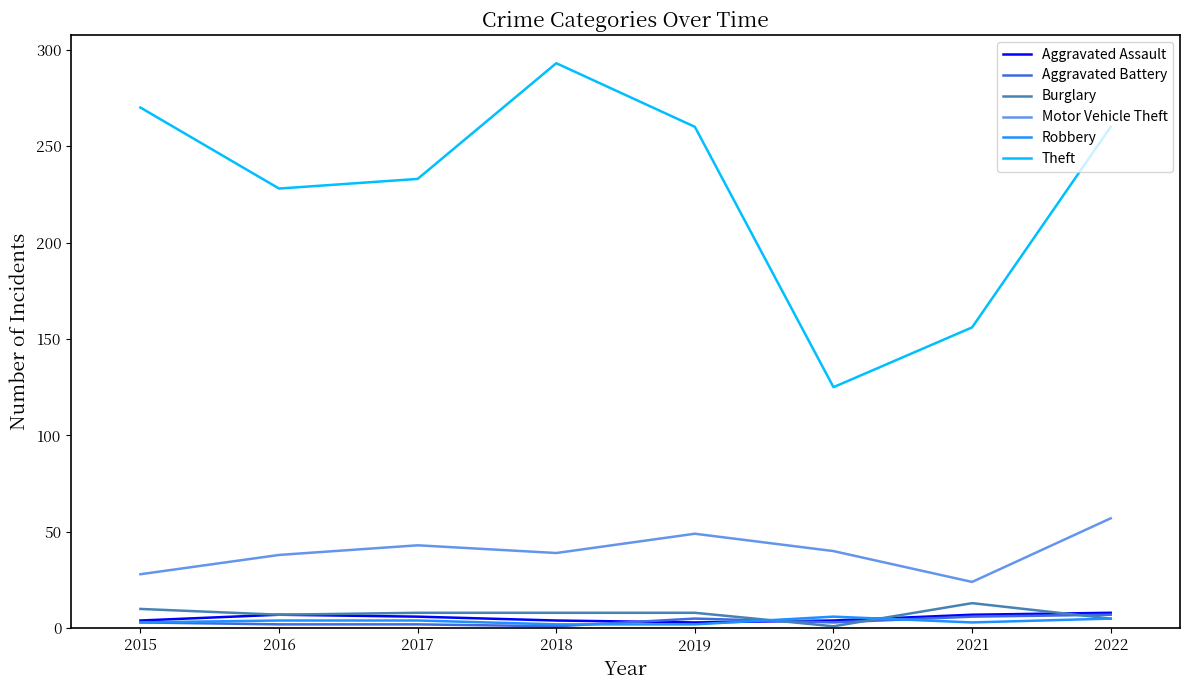

In Aggravated Assault, how many points are higher than both neighbors (excluding endpoints)?

1